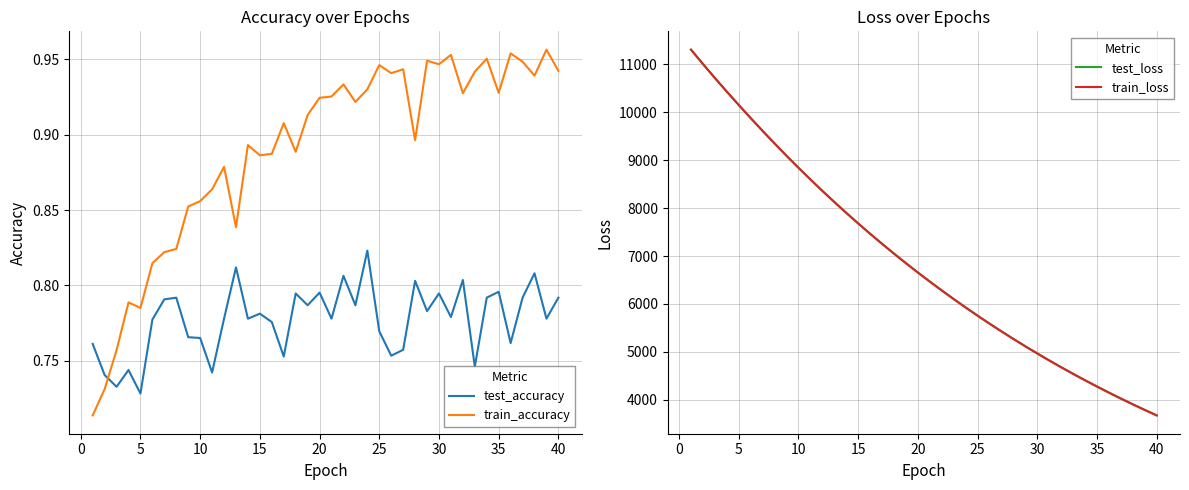

True or false: train_accuracy and test_accuracy intersect in this chart.

True